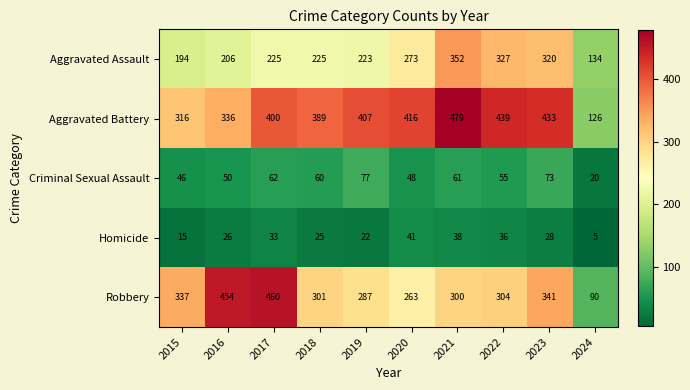

Which series changed the most between 2016 and 2022?

Robbery